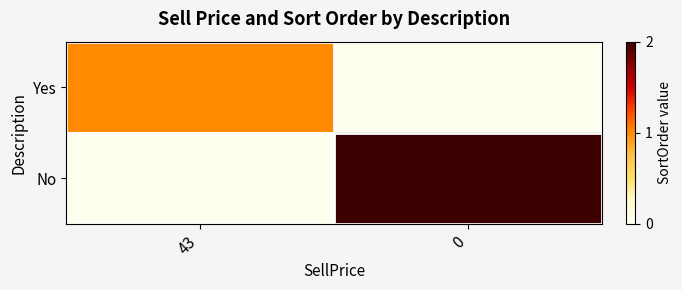

Rank the series at 43 from lowest to highest value.

No, Yes